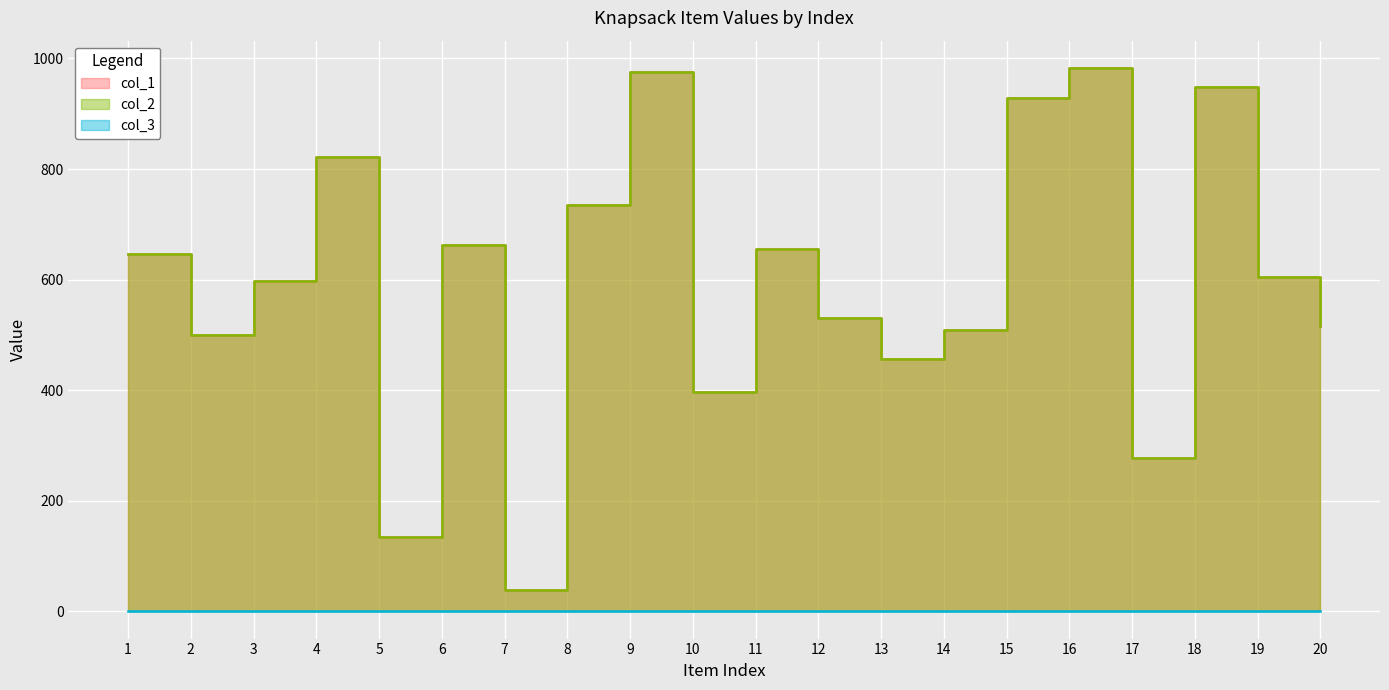

Is the value of col_1 at 11 greater than the value of col_2 at 19?

Yes